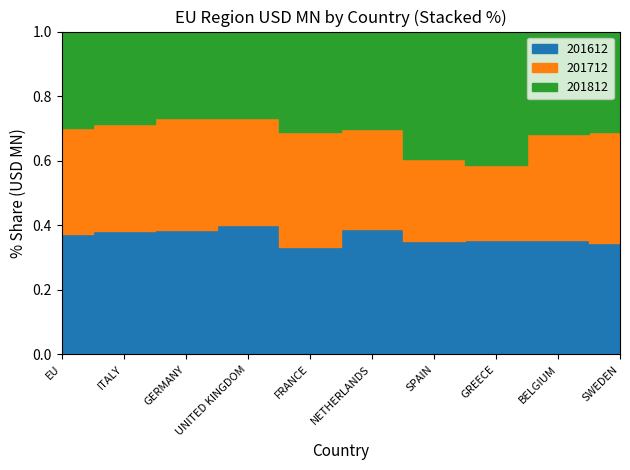

Rank the series by their average value, from lowest to highest.

201812, 201712, 201612